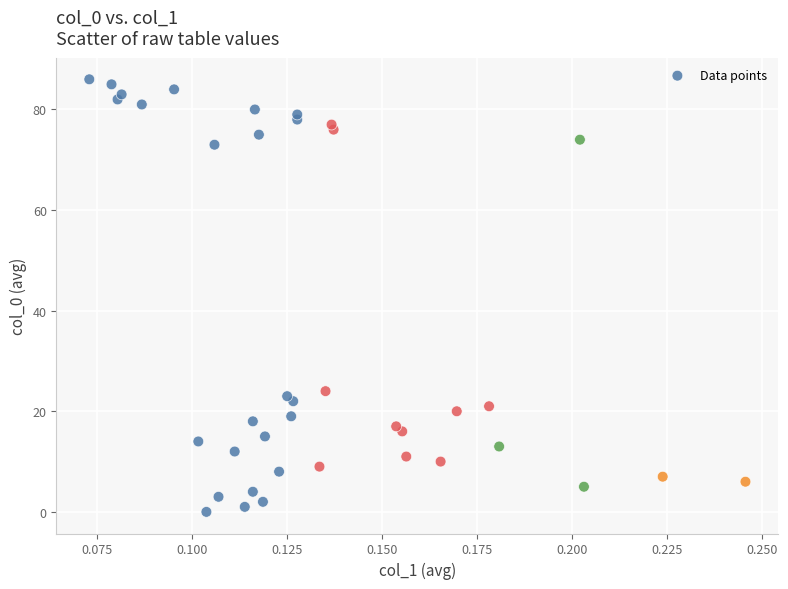

What Y value in the scatter plot is closest to 43?

24